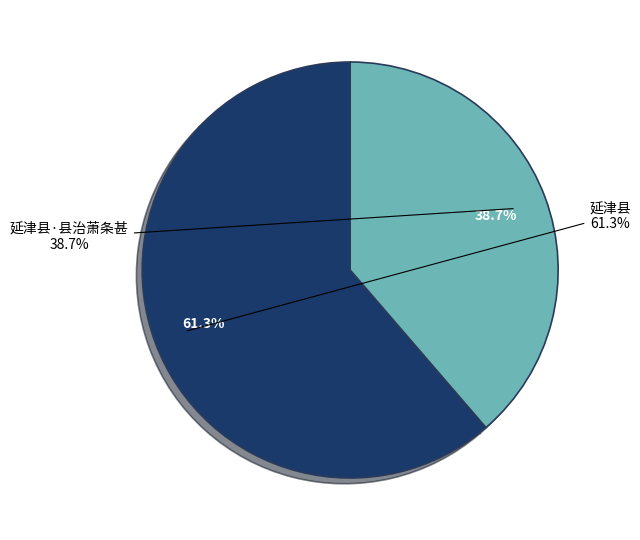

Rank the categories by value from lowest to highest.

延津县·县治萧条甚, 延津县